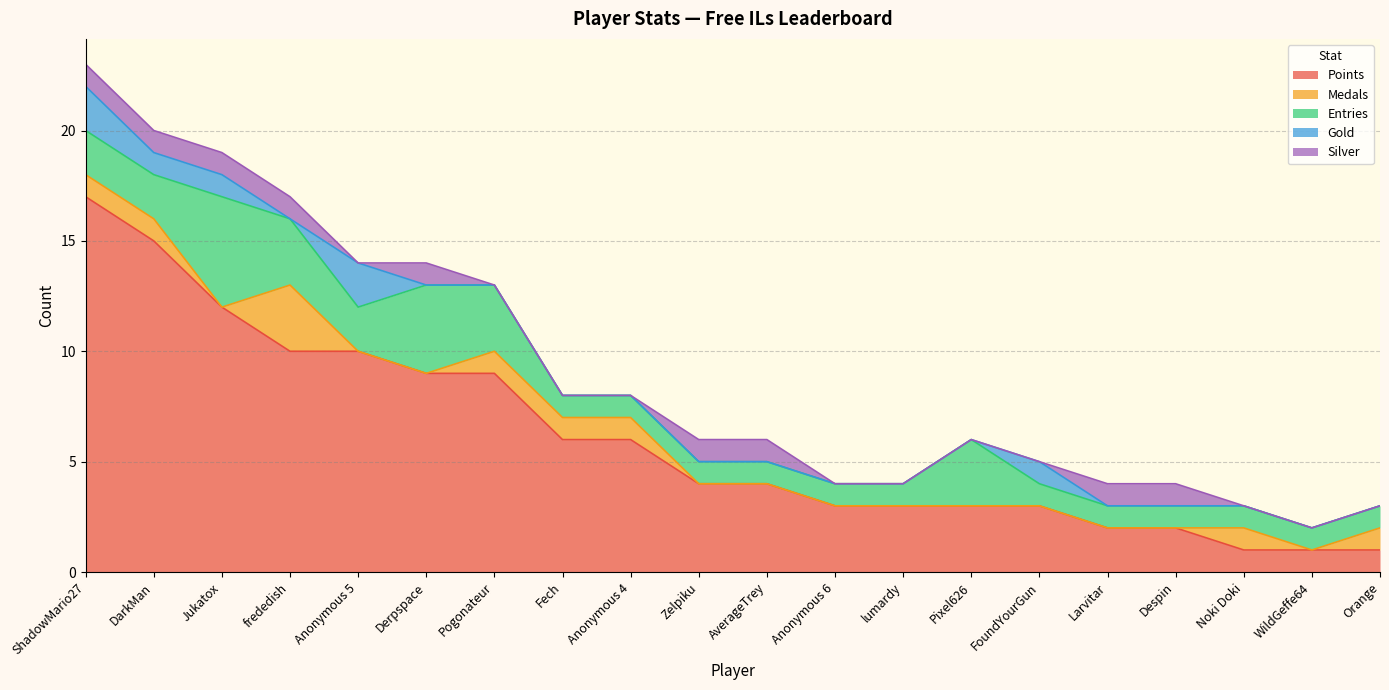

How many series are shown in this chart?

5